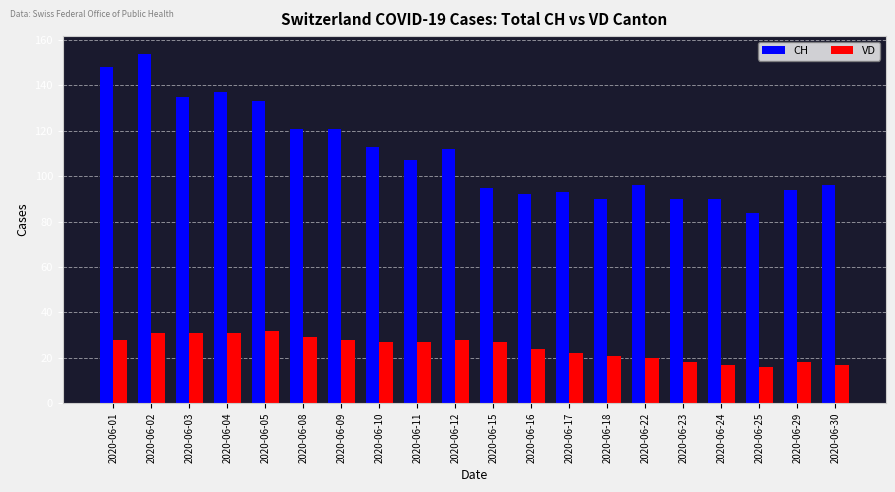

What are all the series names shown in the legend?

CH, VD